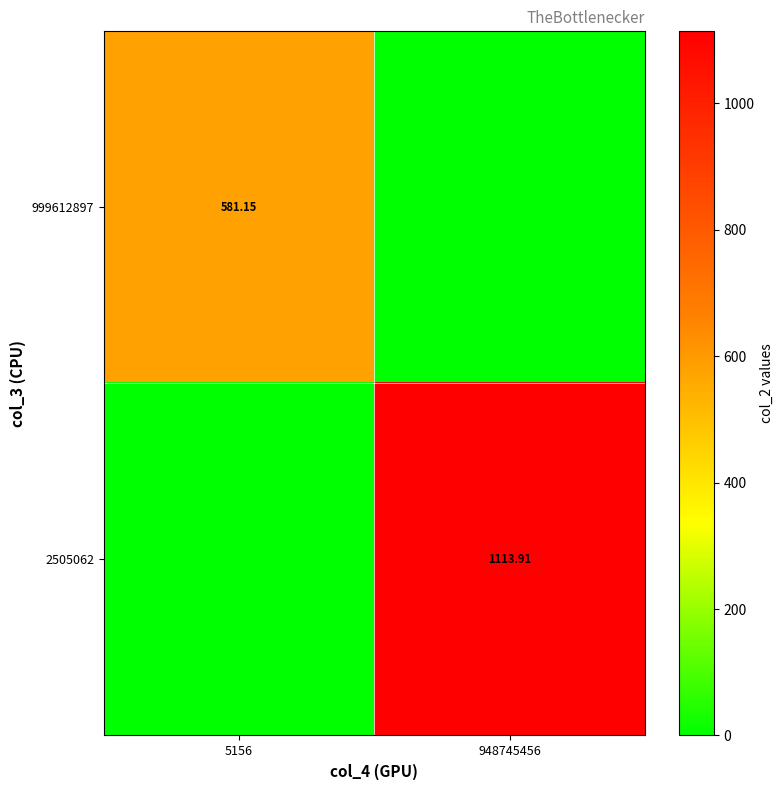

Between 5156 and 948745456, which is larger?

5156